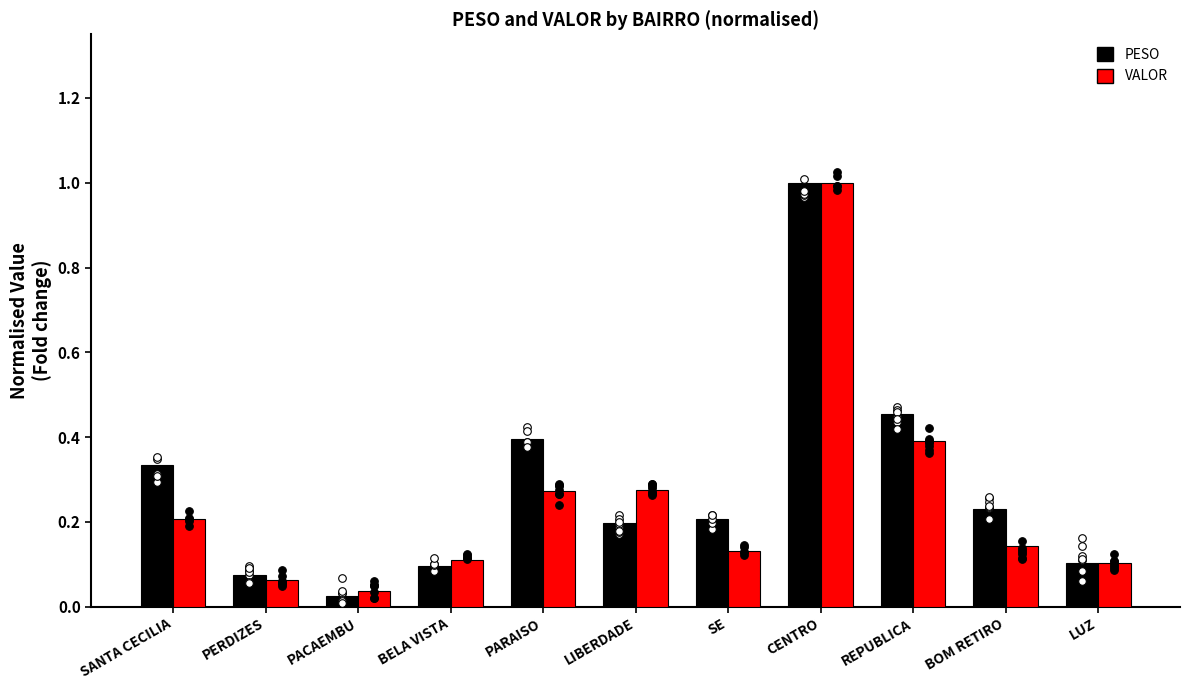

What are all the series names shown in the legend?

PESO, VALOR